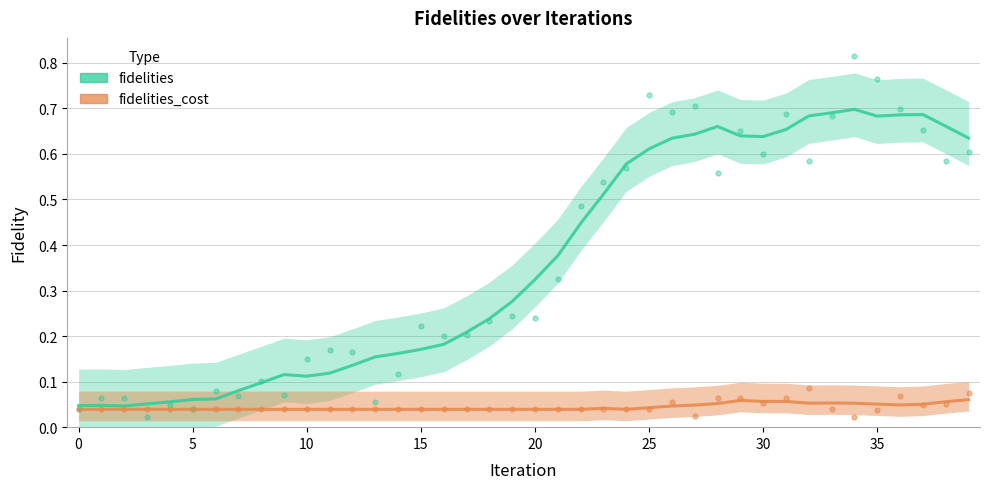

At how many categories does at least one series exceed 0?

40